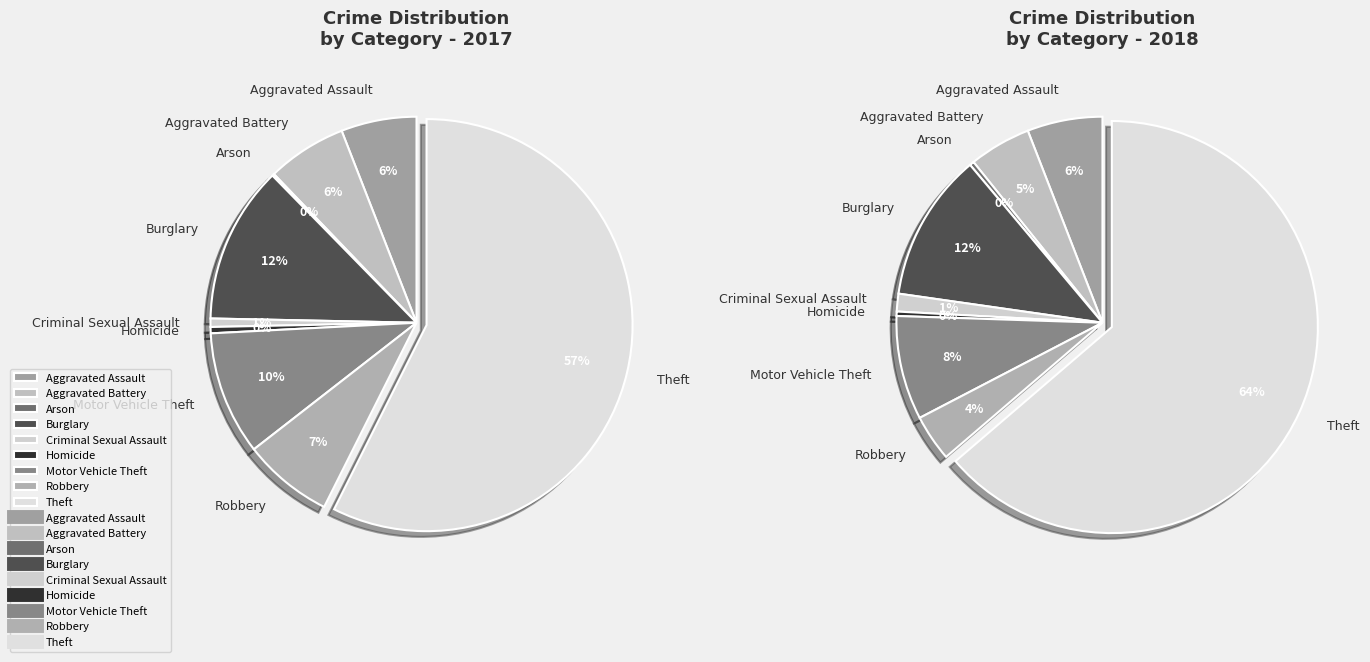

How many slices are in this pie chart?

9